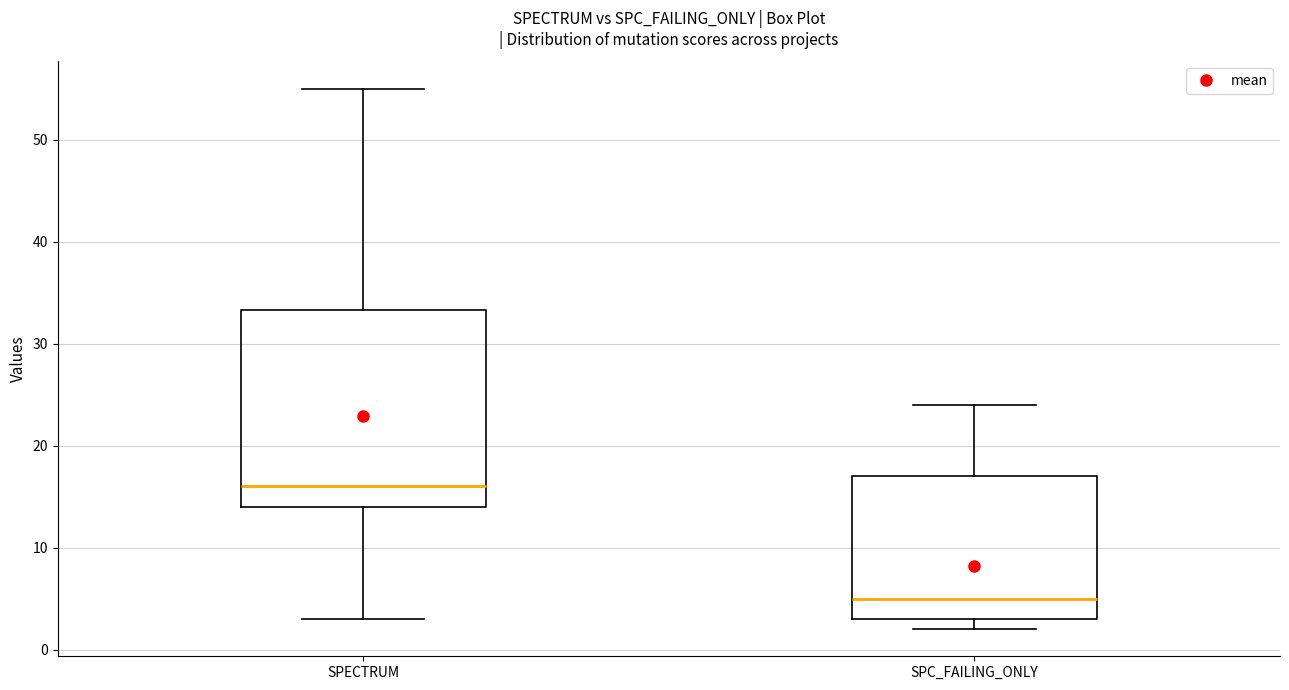

Reading left to right, read every box against the y-axis: the position of its median line, the range the box covers, and the ends of its whiskers. The values are not printed on the chart, so give them approximately, as read against the axis.

SPECTRUM: median 16, box 14 to 33, whiskers 3 to 55
SPC_FAILING_ONLY: median 5, box 3 to 17, whiskers 2 to 24